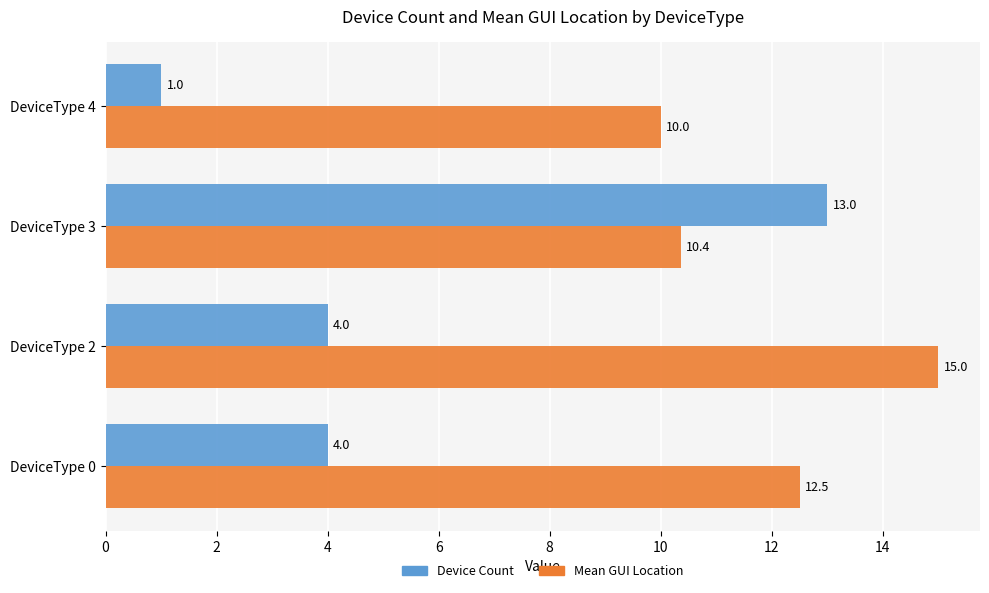

Count the Device Count values in the range 4 to 13.

3